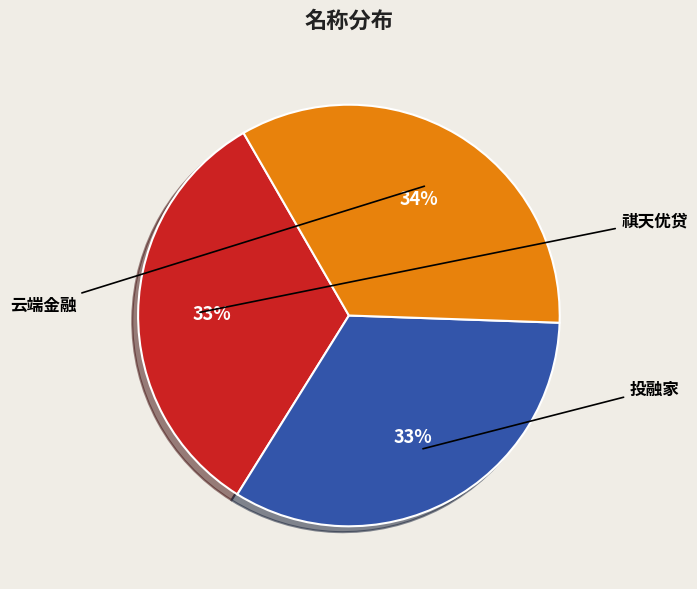

Does 云端金融 represent more than half of the total?

No